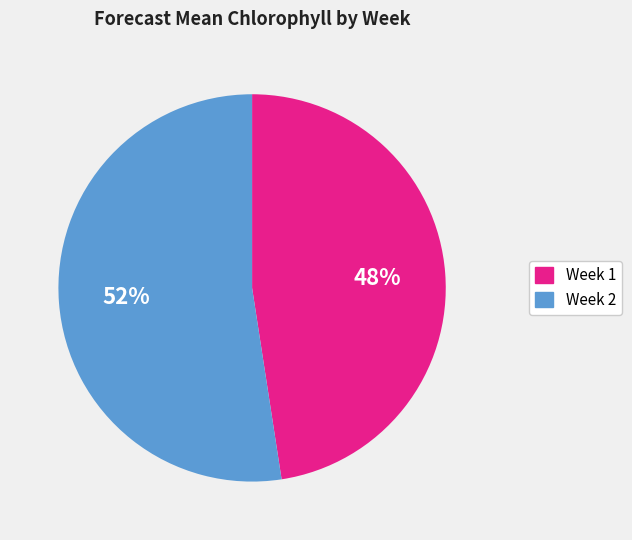

To the nearest percent, what is the combined percentage of Week 1 and Week 2?

100%